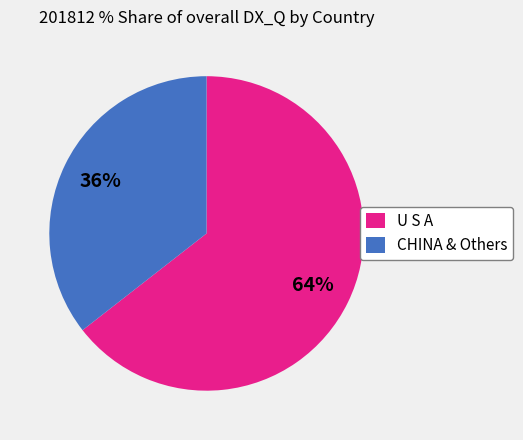

How many segments does this pie chart have?

2